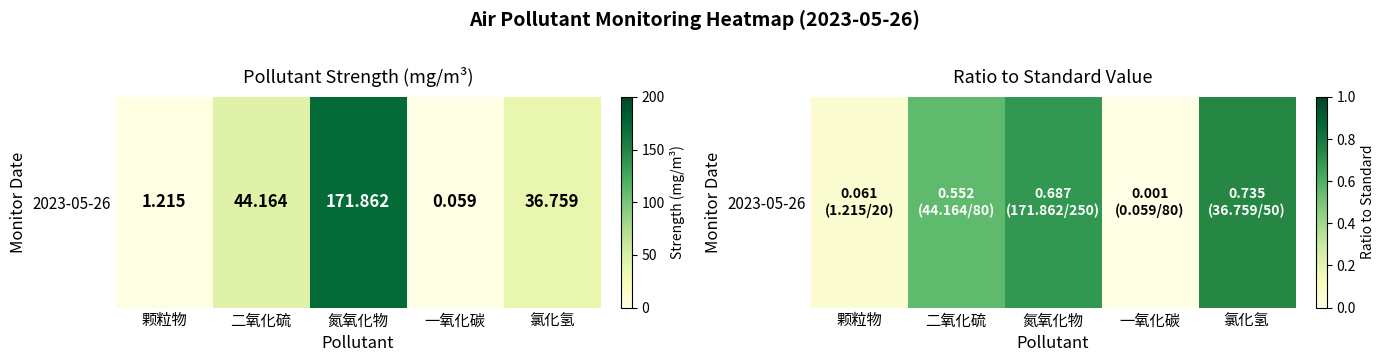

Reading right to left, list all the values displayed in this chart.

0.7	0.0	0.7	0.6	0.1